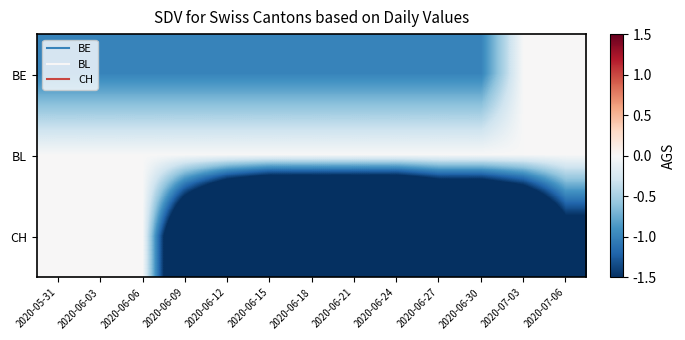

What is the spread (max minus min) of values at 2020-06-27?

5